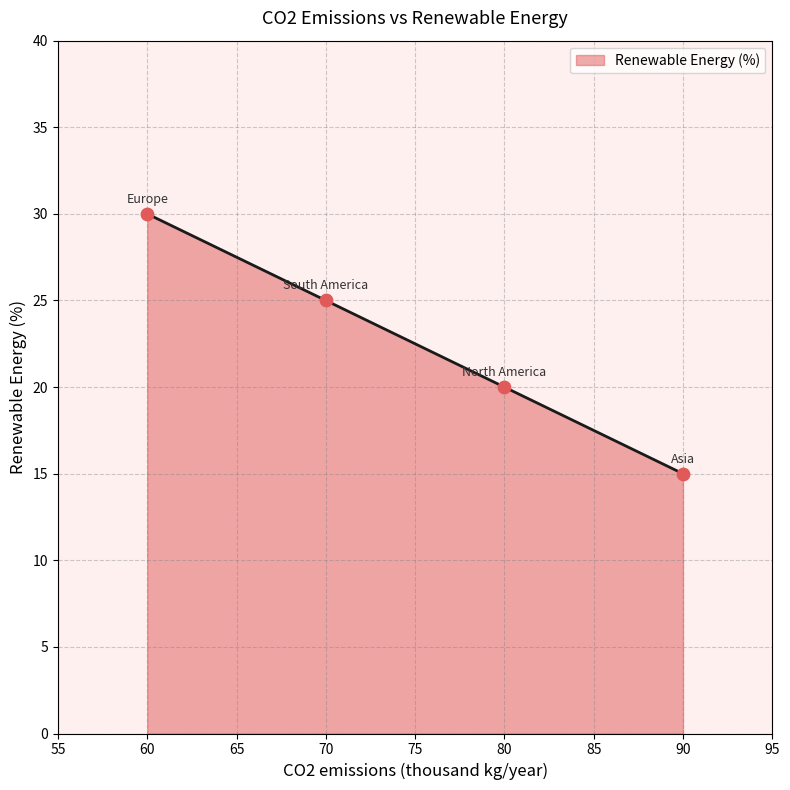

Between 80 and 90, which is larger?

80